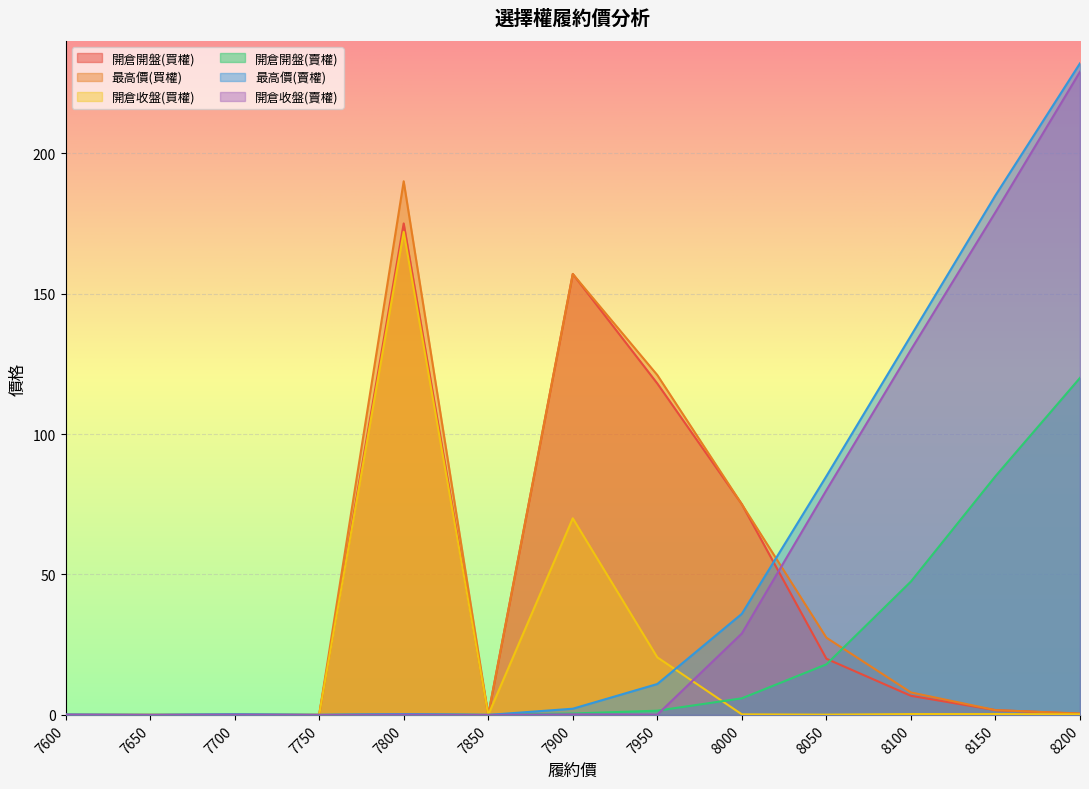

Reading left to right, list all the values displayed in this chart.

開倉開盤(買權): 7600=0.0	7650=0.0	7700=0.0	7750=0.0	7800=175.0	7850=0.0	7900=157.0	7950=118.0	8000=75.0	8050=20.0	8100=6.8	8150=1.7	8200=0.4
最高價(買權): 7600=0.0	7650=0.0	7700=0.0	7750=0.0	7800=190.0	7850=0.0	7900=157.0	7950=121.0	8000=75.0	8050=27.5	8100=8.0	8150=1.7	8200=0.5
開倉收盤(買權): 7600=0.0	7650=0.0	7700=0.0	7750=0.0	7800=172.0	7850=0.0	7900=70.0	7950=20.5	8000=0.2	8050=0.1	8100=0.3	8150=0.3	8200=0.2
開倉開盤(賣權): 7600=0.1	7650=0.0	7700=0.2	7750=0.0	7800=0.3	7850=0.0	7900=0.5	7950=1.5	8000=5.9	8050=18.0	8100=47.5	8150=85.0	8200=120.0
最高價(賣權): 7600=0.1	7650=0.0	7700=0.2	7750=0.0	7800=0.3	7850=0.0	7900=2.2	7950=11.0	8000=36.0	8050=85.0	8100=135.0	8150=185.0	8200=232.0
開倉收盤(賣權): 7600=0.1	7650=0.0	7700=0.1	7750=0.0	7800=0.1	7850=0.0	7900=0.2	7950=0.1	8000=29.0	8050=80.0	8100=130.0	8150=179.0	8200=229.0